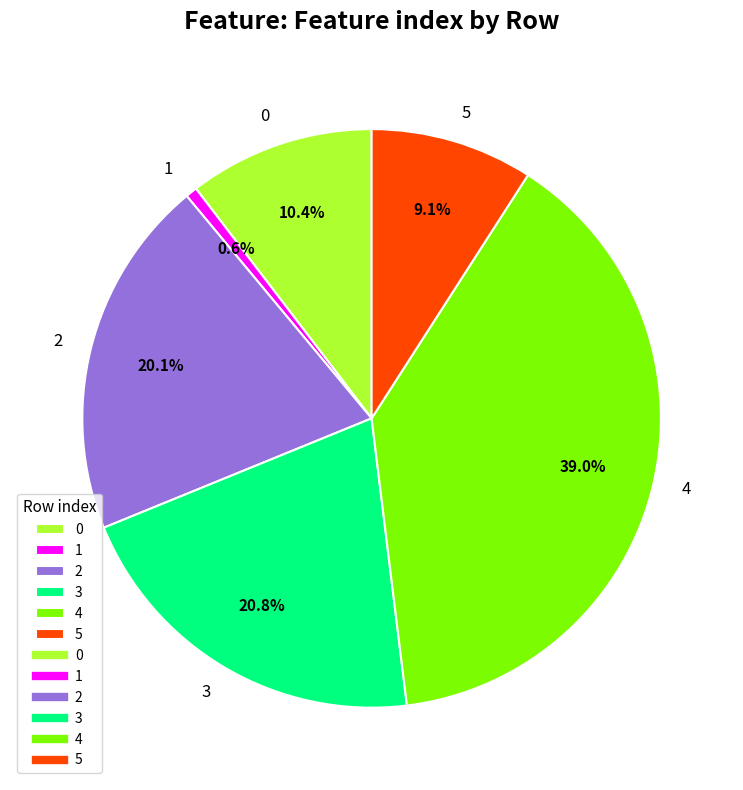

Which category has the biggest portion of the pie?

4